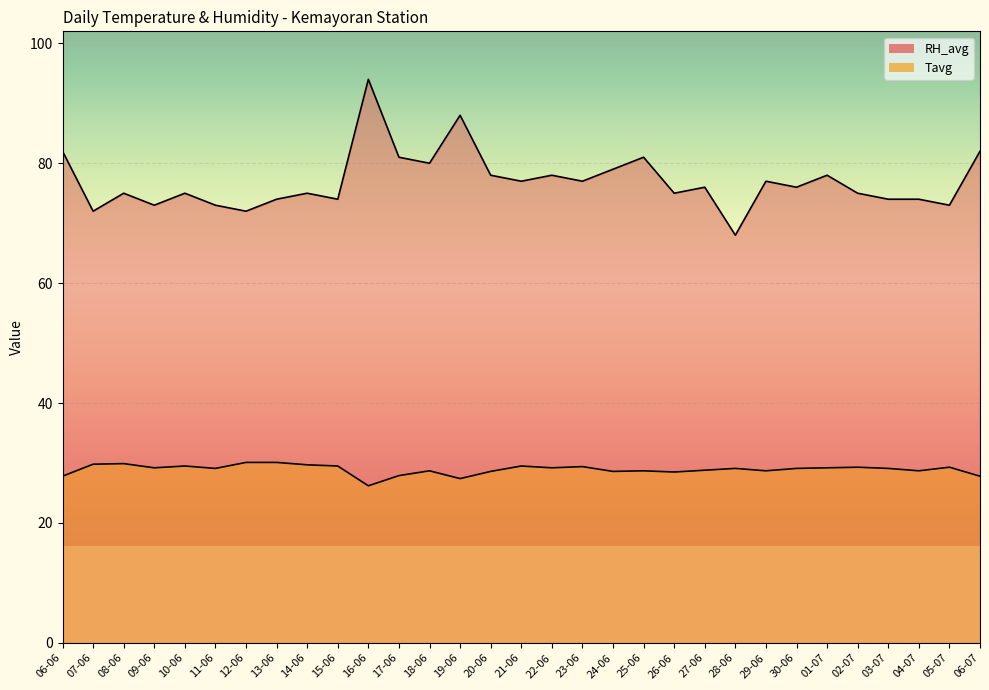

What position from the right is 10-06?

27